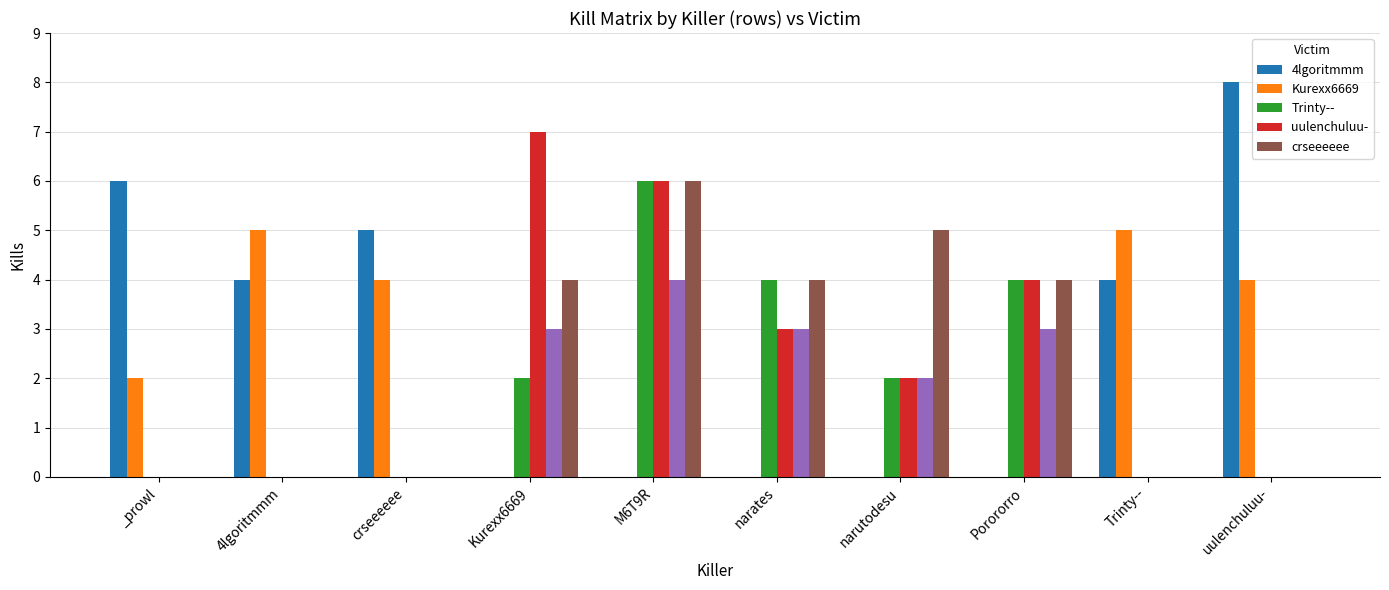

What is the greatest value displayed?

8